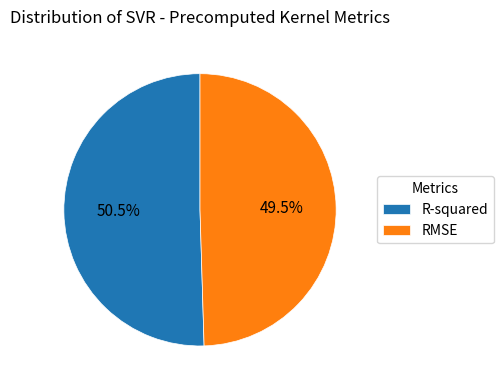

Rank the categories by value from highest to lowest.

R-squared, RMSE